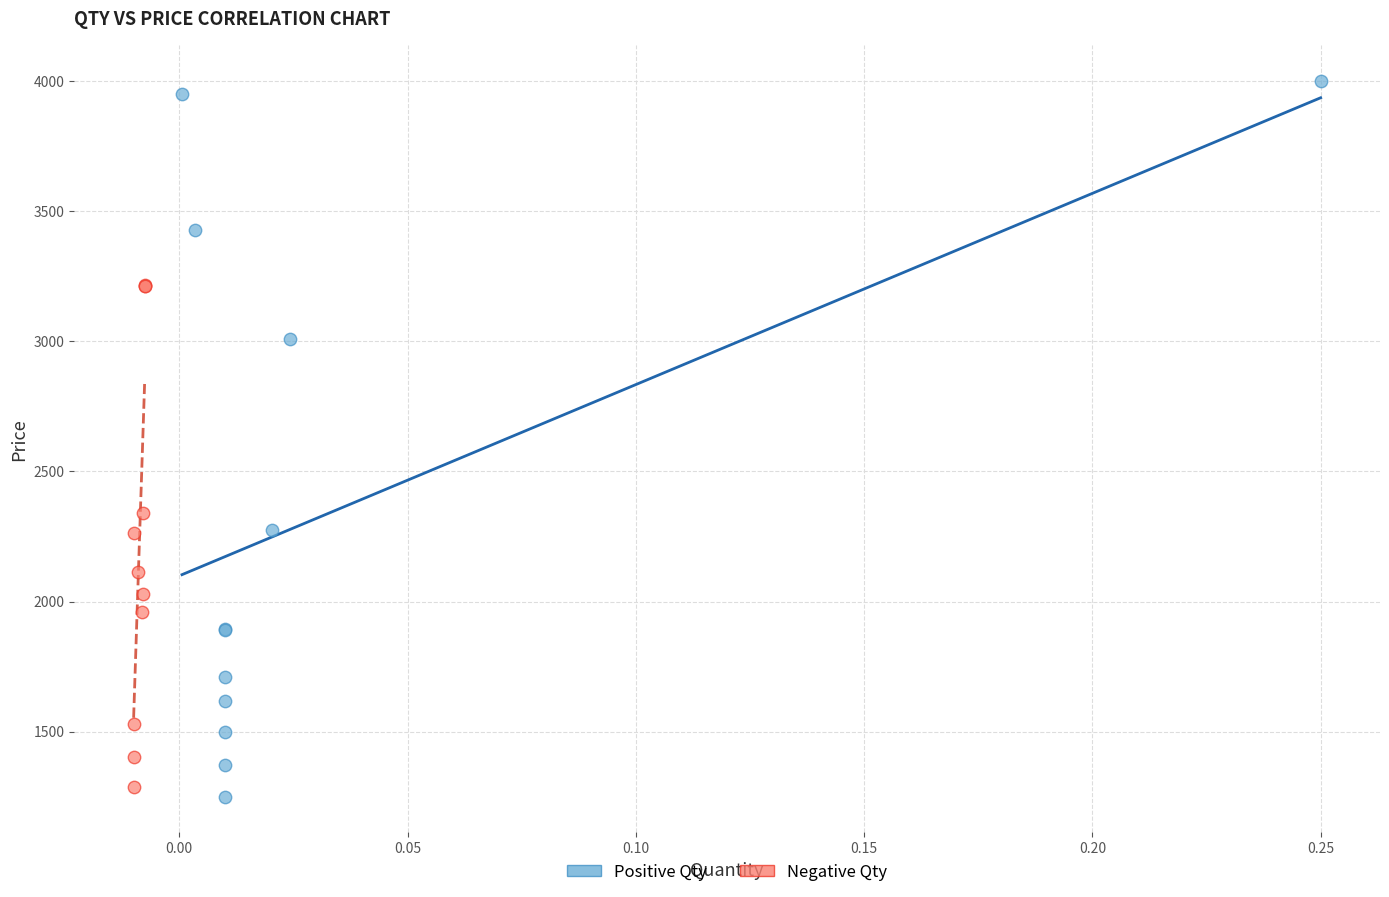

Which series reaches the maximum Y coordinate?

Positive Qty